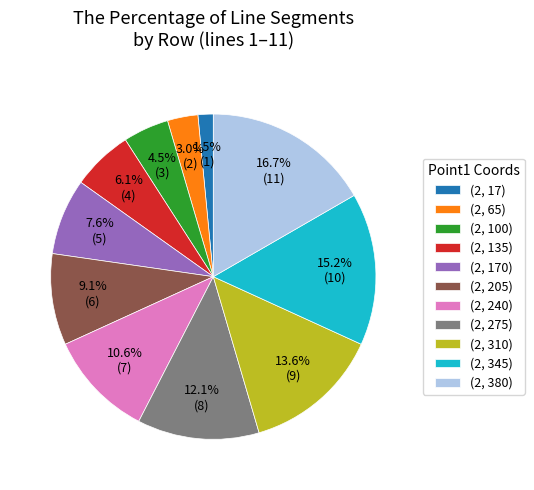

Is there a majority slice in this chart?

No